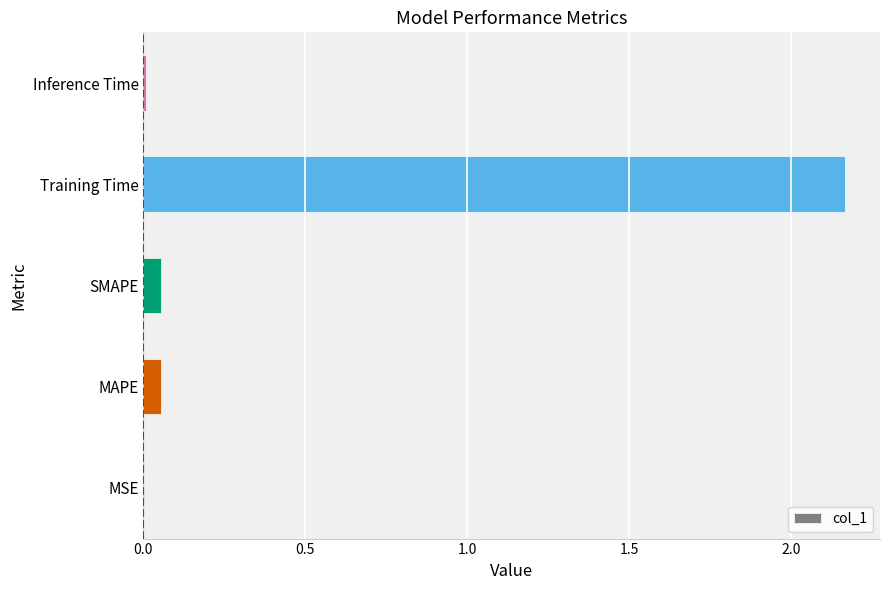

What is the sum of all values?

2.3